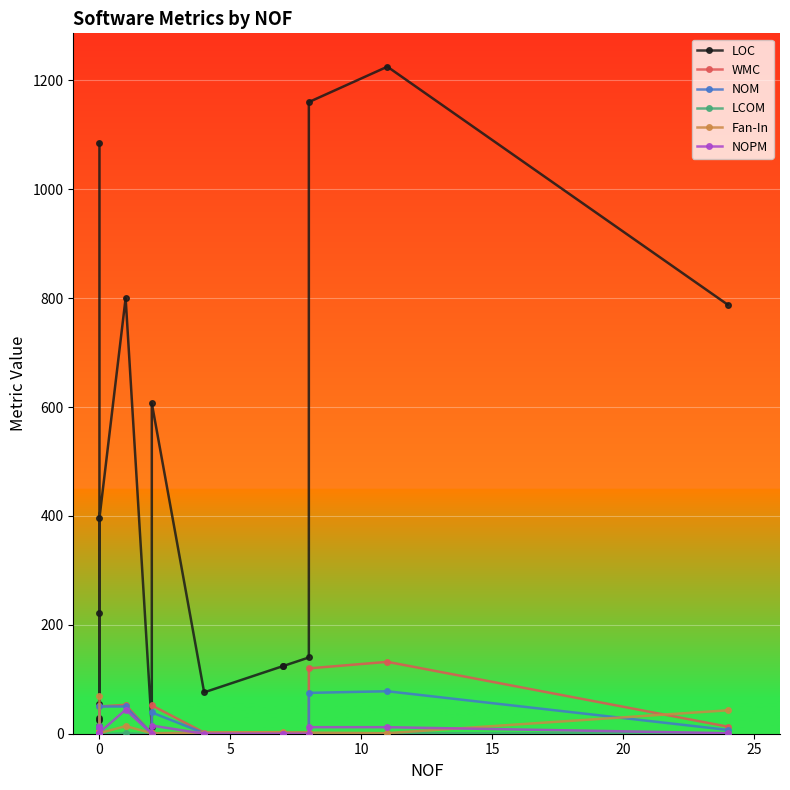

True or false: NOPM and LCOM intersect in this chart.

False